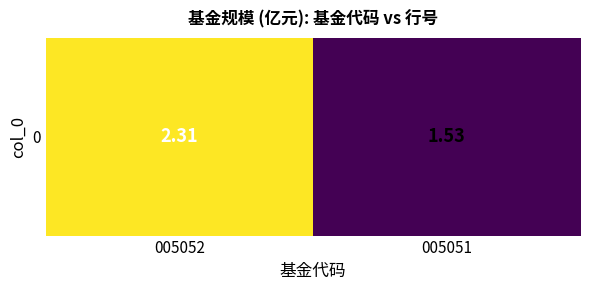

Reading left to right, extract all data points from this chart.

005052=2.3	005051=1.5